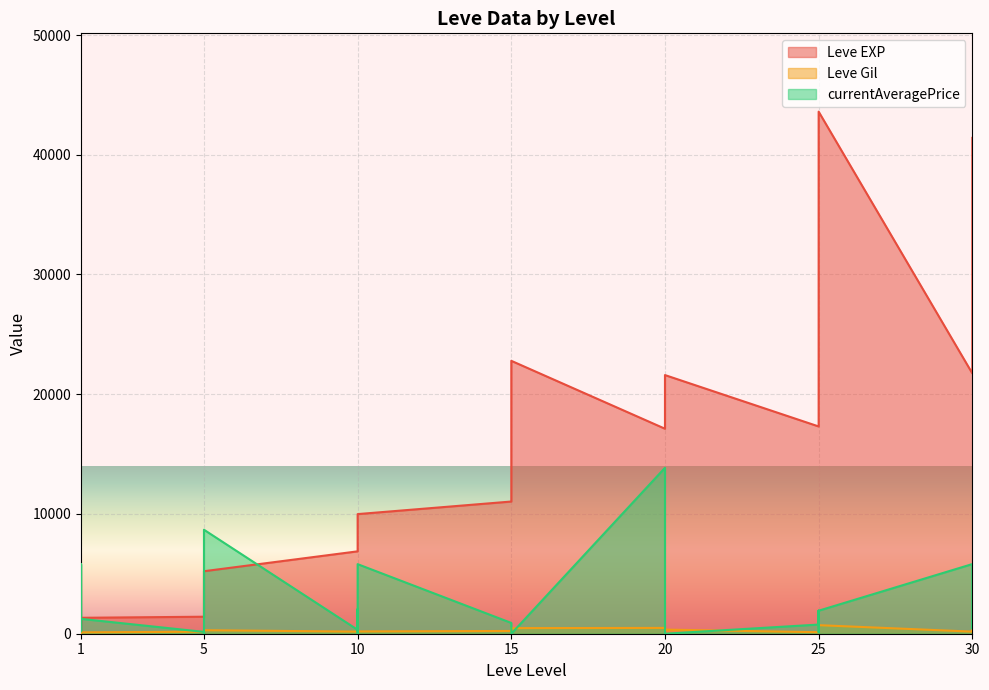

True or false: Leve Gil and Leve EXP intersect in this chart.

False